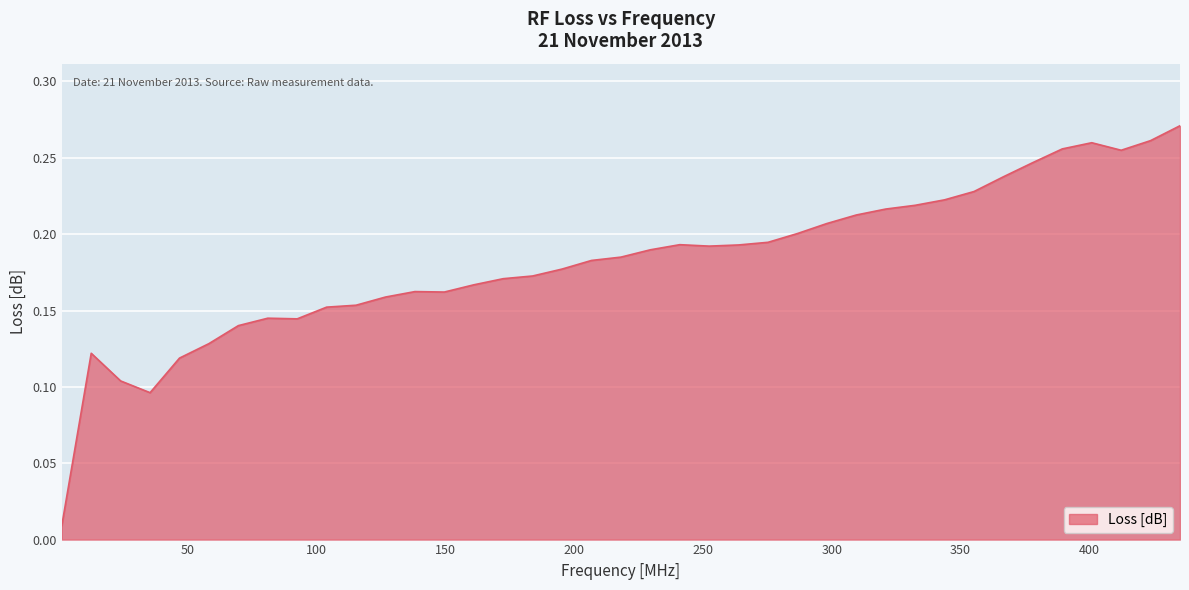

Where is the first local maximum?

12.43